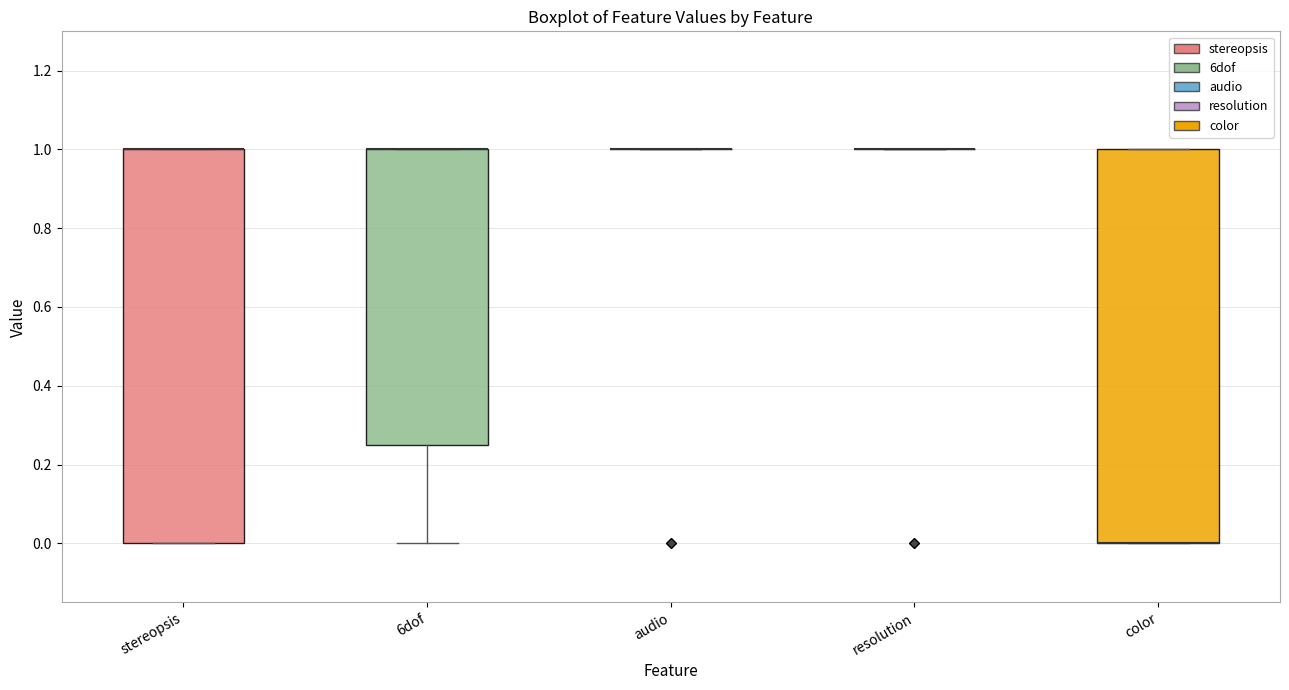

Reading left to right, transcribe this box plot: for each box, give where its median line is, the range the box spans, and where its two whiskers end, as read against the y-axis. The values are not printed on the chart, so give them approximately, as read against the axis.

stereopsis: median 1.00 (drawn on the box's upper edge), box 0.00 to 1.00, whiskers 0.00 to 1.00
6dof: median 1.00 (drawn on the box's upper edge), box 0.26 to 1.00, whiskers 0.00 to 1.00
audio: box collapsed to a line at 1.00, whiskers 1.00 to 1.00
resolution: box collapsed to a line at 1.00, whiskers 1.00 to 1.00
color: median 0.00 (drawn on the box's lower edge), box 0.00 to 1.00, whiskers 0.00 to 1.00